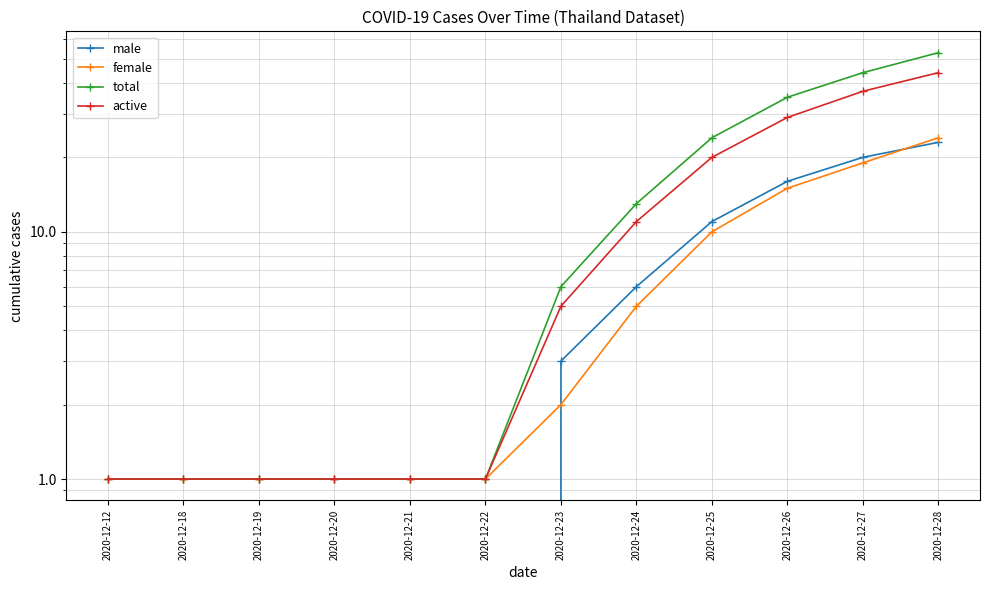

Between 2020-12-27 and 2020-12-20, which is larger?

2020-12-27